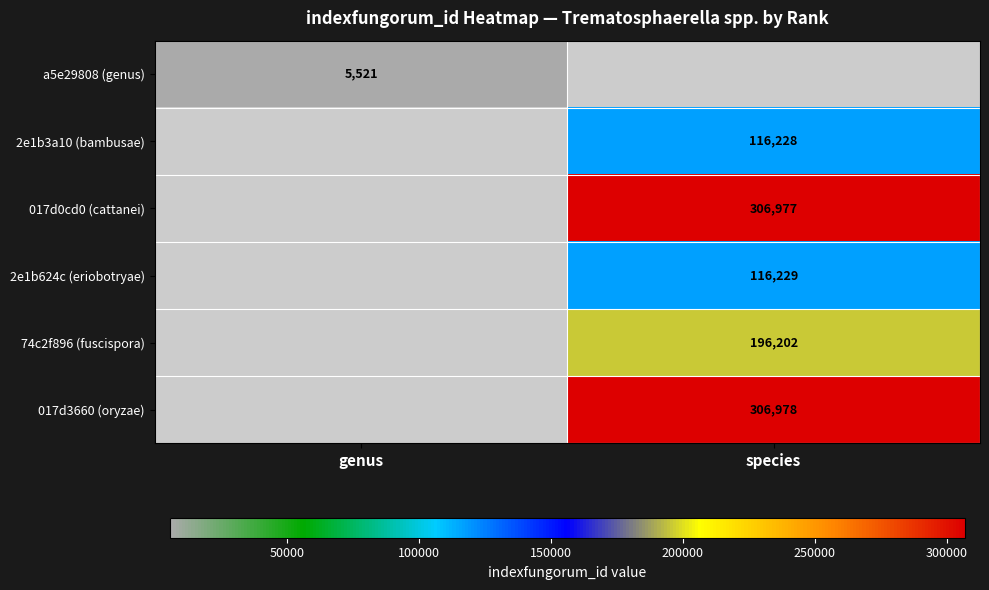

Is it true that 017d0cd0 (cattanei) equals 429000 at species?

False